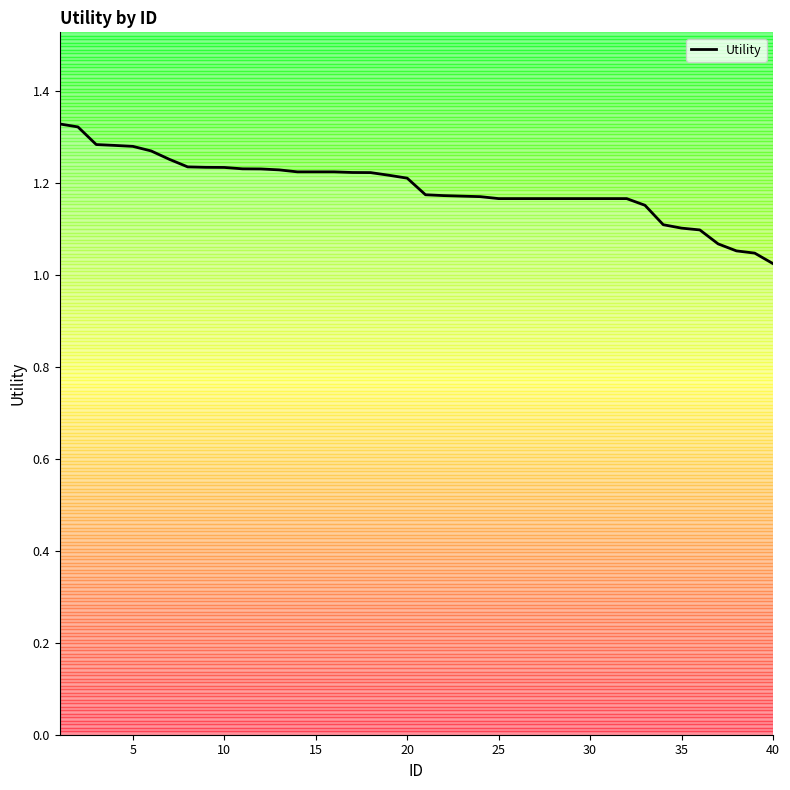

What is the difference between the maximum and minimum values?

0.3